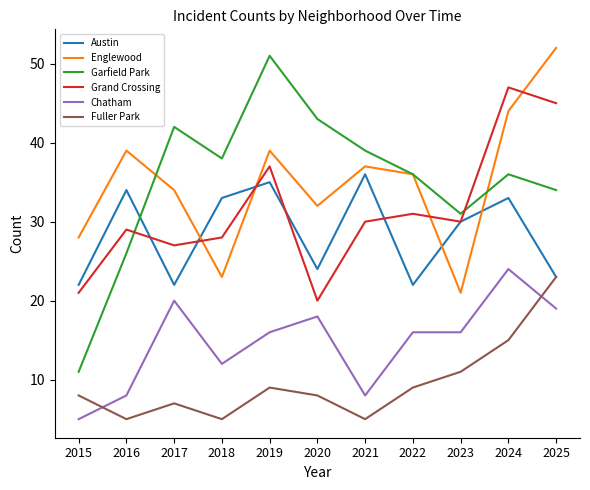

How many series are shown in this chart?

6